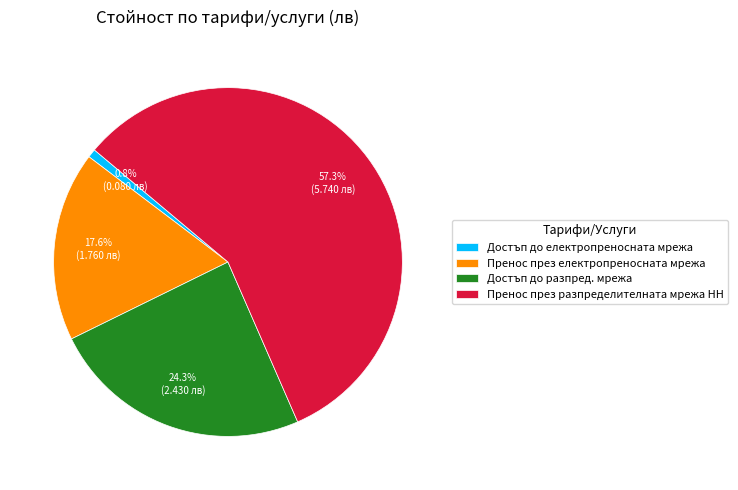

Count the number of slices in the pie.

4